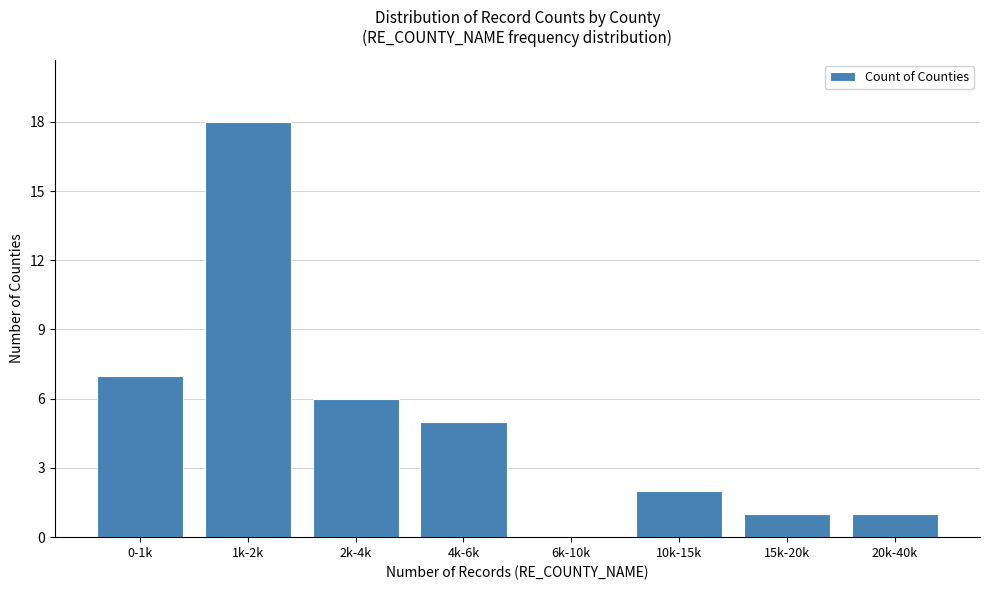

Reading left to right, transcribe all the data shown in this chart.

0-1k=7	1k-2k=18	2k-4k=6	4k-6k=5	6k-10k=0	10k-15k=2	15k-20k=1	20k-40k=1